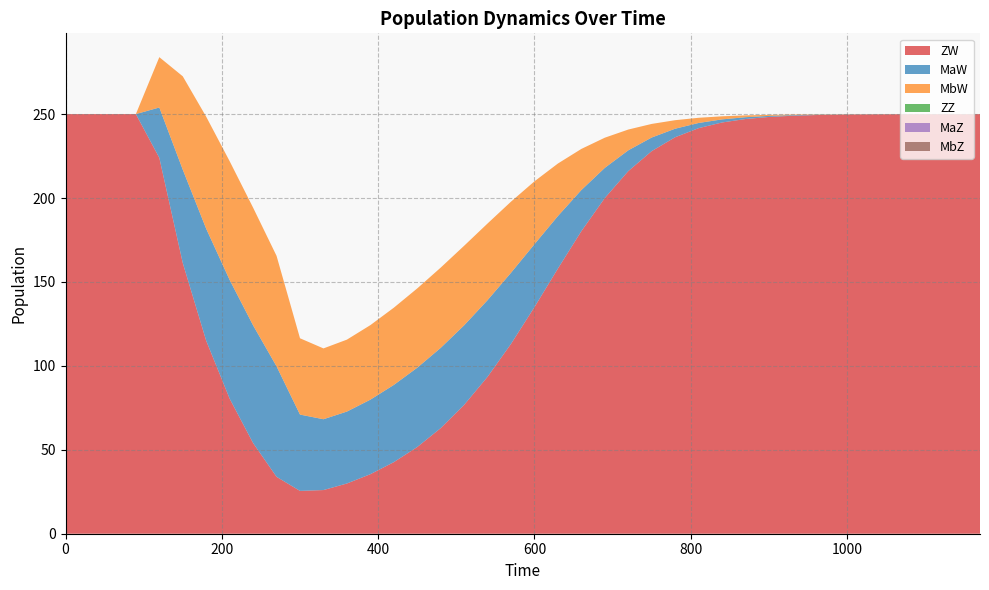

Reading left to right, list all the values displayed in this chart.

ZW: 0=250.0	30=250.0	60=250.0	90=250.0	120=223.9	150=161.3	180=114.9	210=80.5	240=54.0	270=33.9	300=25.5	330=26.0	360=29.9	390=35.5	420=42.6	450=51.7	480=62.9	510=76.8	540=93.5	570=113.1	600=135.0	630=158.0	660=180.3	690=200.0	720=216.0	750=228.0	780=236.2	810=241.6	840=245.0	870=247.1	900=248.3	930=249.0	960=249.4	990=249.7	1020=249.8	1050=249.9	1080=249.9	1110=250.0	1140=250.0	1170=250.0
MaW: 0=0.0	30=0.0	60=0.0	90=0.0	120=30.0	150=55.6	180=66.7	210=70.7	240=70.1	270=65.8	300=45.5	330=42.2	360=42.8	390=44.4	420=46.0	450=47.2	480=47.8	510=47.4	540=45.7	570=42.4	600=37.5	630=31.3	660=24.5	690=18.0	720=12.4	750=8.1	780=5.1	810=3.1	840=1.8	870=1.1	900=0.6	930=0.4	960=0.2	990=0.1	1020=0.1	1050=0.0	1080=0.0	1110=0.0	1140=0.0	1170=0.0
MbW: 0=0.0	30=0.0	60=0.0	90=0.0	120=30.0	150=55.6	180=66.7	210=70.7	240=70.1	270=65.8	300=45.5	330=42.2	360=42.8	390=44.4	420=46.0	450=47.2	480=47.8	510=47.4	540=45.7	570=42.4	600=37.5	630=31.3	660=24.5	690=18.0	720=12.4	750=8.1	780=5.1	810=3.1	840=1.8	870=1.1	900=0.6	930=0.4	960=0.2	990=0.1	1020=0.1	1050=0.0	1080=0.0	1110=0.0	1140=0.0	1170=0.0
ZZ: 0=0.0	30=0.0	60=0.0	90=0.0	120=0.0	150=0.0	180=0.0	210=0.0	240=0.0	270=0.0	300=0.0	330=0.0	360=0.0	390=0.0	420=0.0	450=0.0	480=0.0	510=0.0	540=0.0	570=0.0	600=0.0	630=0.0	660=0.0	690=0.0	720=0.0	750=0.0	780=0.0	810=0.0	840=0.0	870=0.0	900=0.0	930=0.0	960=0.0	990=0.0	1020=0.0	1050=0.0	1080=0.0	1110=0.0	1140=0.0	1170=0.0
MaZ: 0=0.0	30=0.0	60=0.0	90=0.0	120=0.0	150=0.0	180=0.0	210=0.0	240=0.0	270=0.0	300=0.0	330=0.0	360=0.0	390=0.0	420=0.0	450=0.0	480=0.0	510=0.0	540=0.0	570=0.0	600=0.0	630=0.0	660=0.0	690=0.0	720=0.0	750=0.0	780=0.0	810=0.0	840=0.0	870=0.0	900=0.0	930=0.0	960=0.0	990=0.0	1020=0.0	1050=0.0	1080=0.0	1110=0.0	1140=0.0	1170=0.0
MbZ: 0=0.0	30=0.0	60=0.0	90=0.0	120=0.0	150=0.0	180=0.0	210=0.0	240=0.0	270=0.0	300=0.0	330=0.0	360=0.0	390=0.0	420=0.0	450=0.0	480=0.0	510=0.0	540=0.0	570=0.0	600=0.0	630=0.0	660=0.0	690=0.0	720=0.0	750=0.0	780=0.0	810=0.0	840=0.0	870=0.0	900=0.0	930=0.0	960=0.0	990=0.0	1020=0.0	1050=0.0	1080=0.0	1110=0.0	1140=0.0	1170=0.0